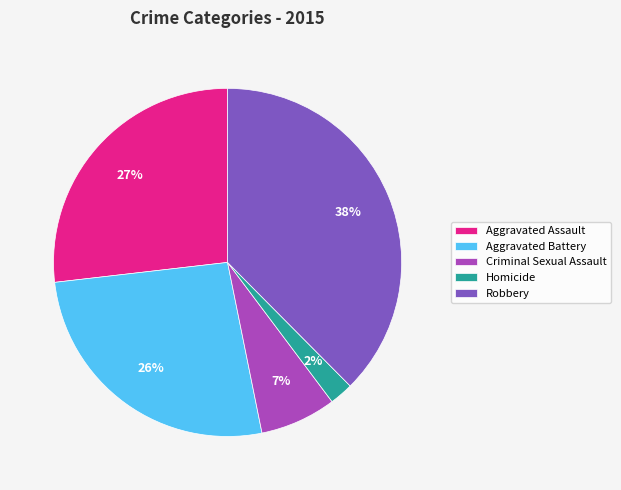

To the nearest percent, what portion does Homicide represent?

2%